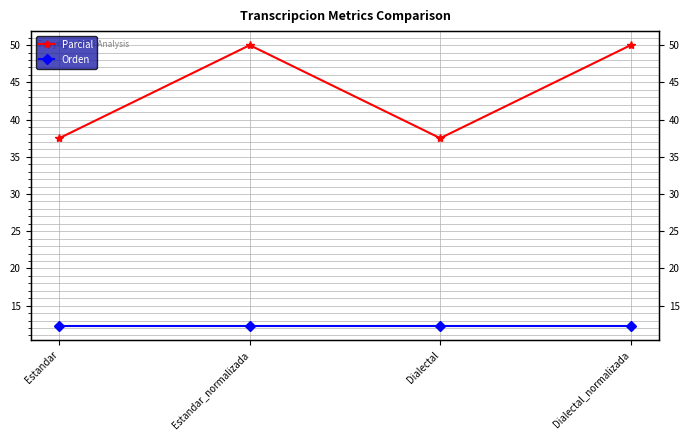

The Orden series shows 6.0 at Dialectal. True or false?

False